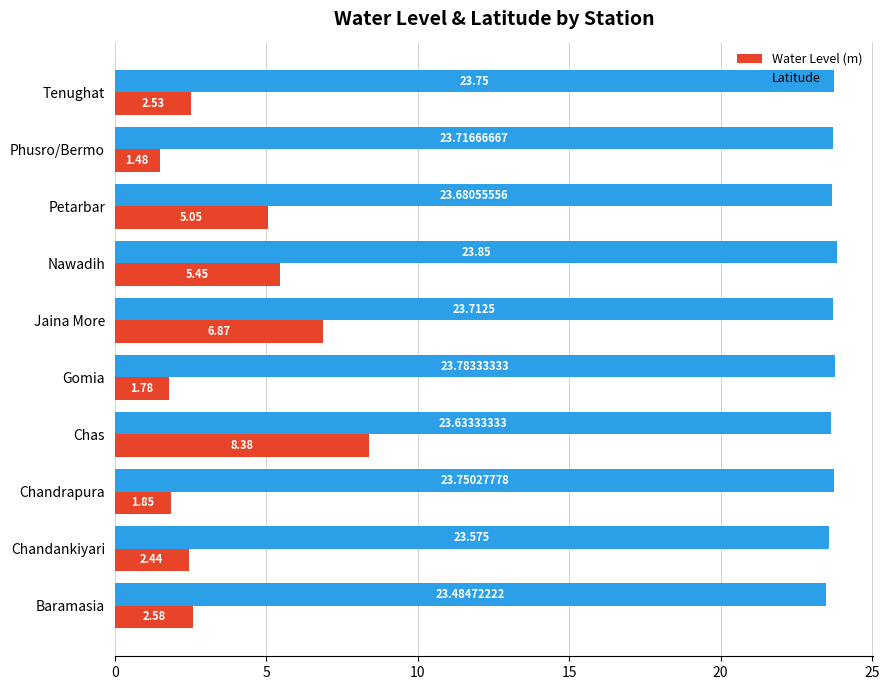

Which series has the largest total across all categories?

Latitude